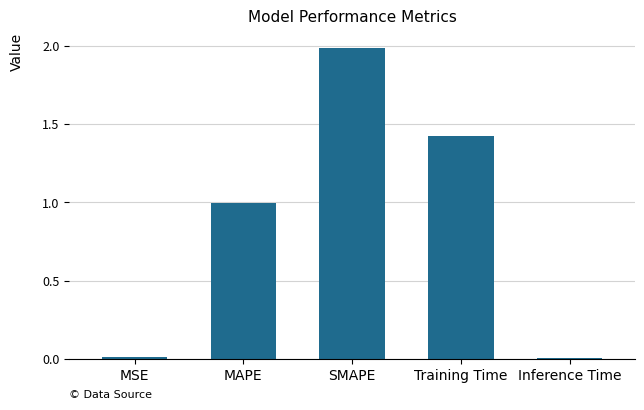

At which category does the chart reach its peak across all series?

SMAPE